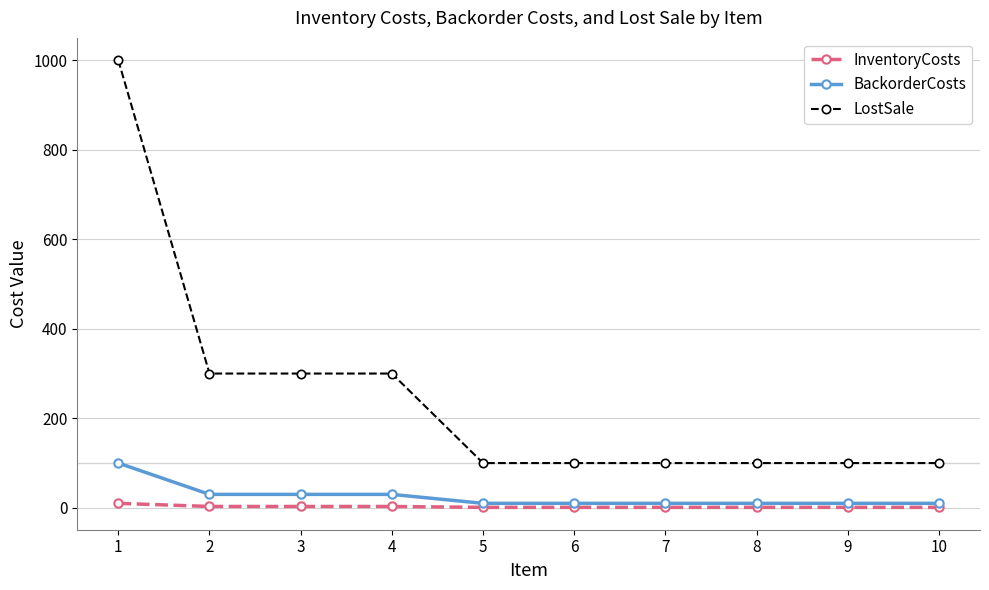

What is the maximum value shown in the chart?

1000